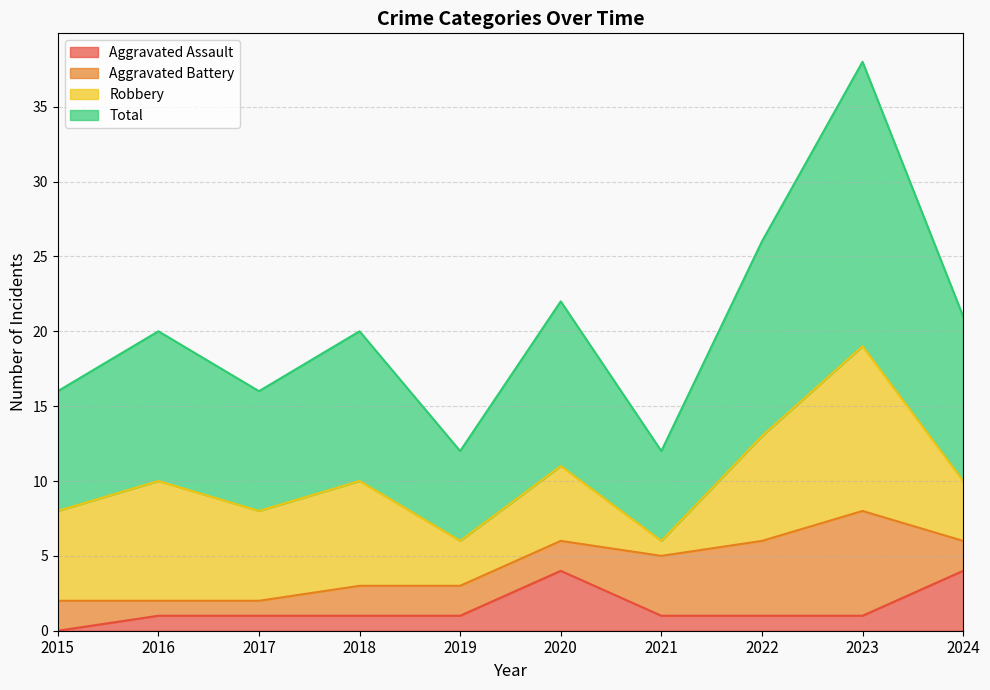

Does the chart display data point markers on the line(s)?

No